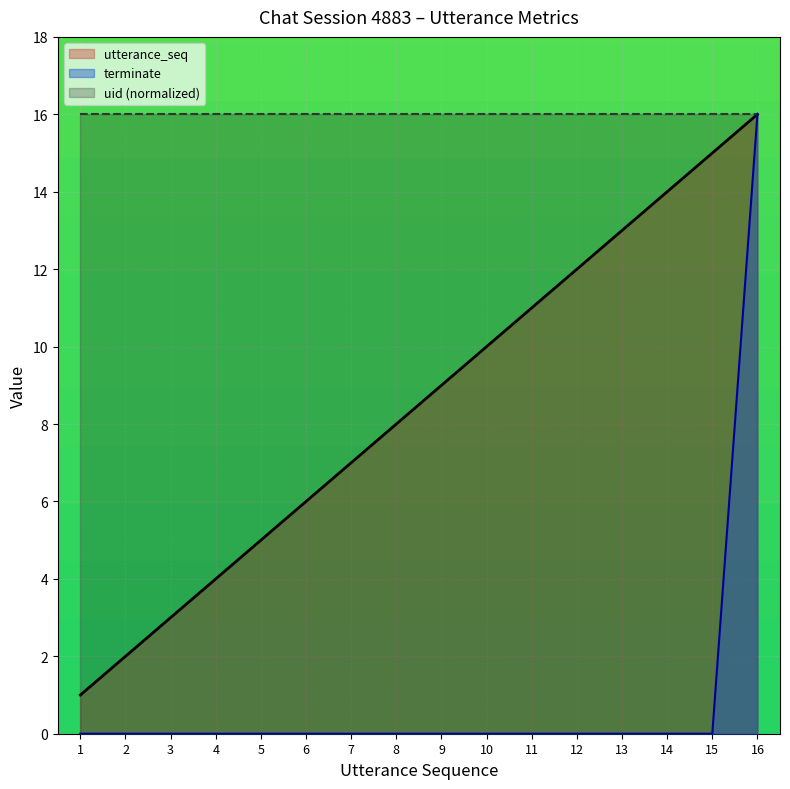

True or false: terminate has a value of 0 at 11.

True